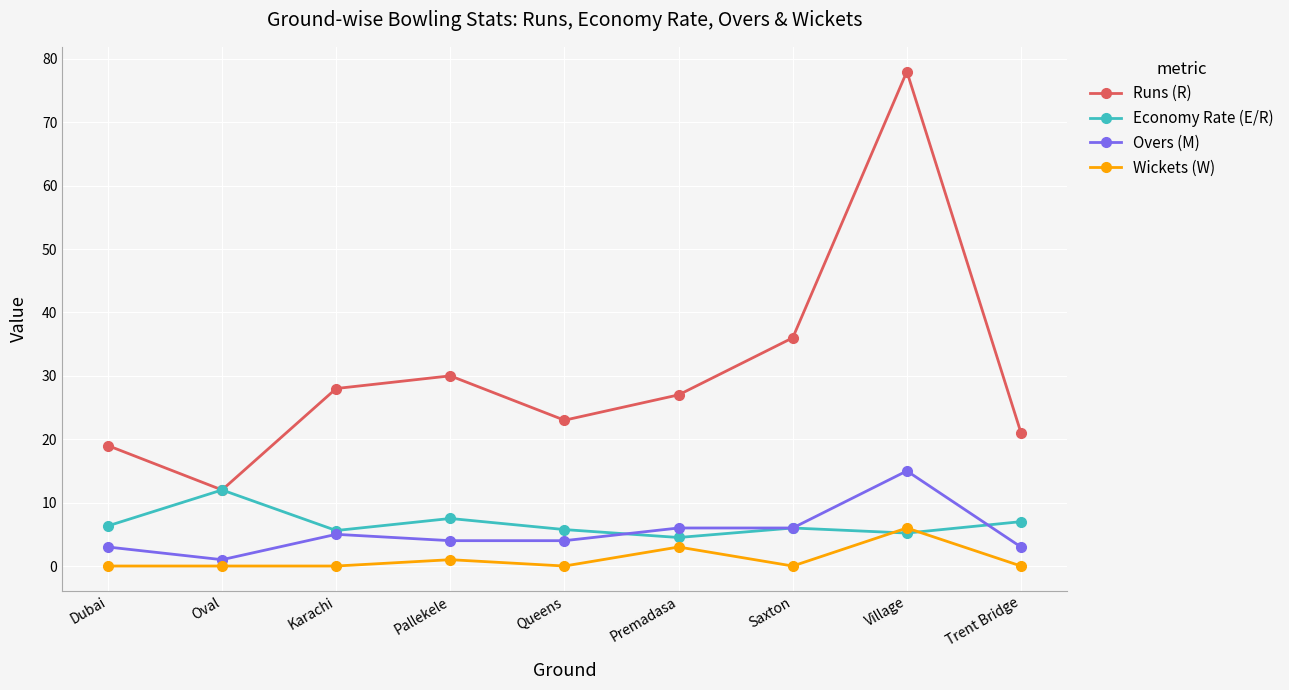

What is the sum of the Economy Rate (E/R) values at Saxton and Pallekele?

13.5